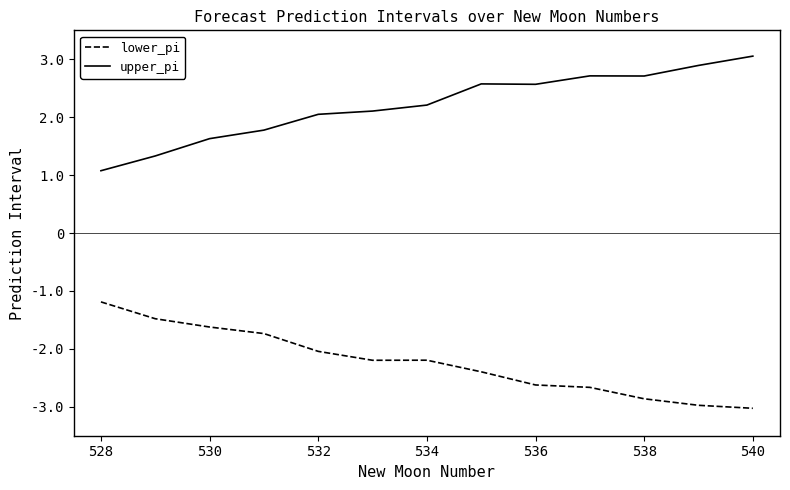

True or false: lower_pi and upper_pi intersect in this chart.

False